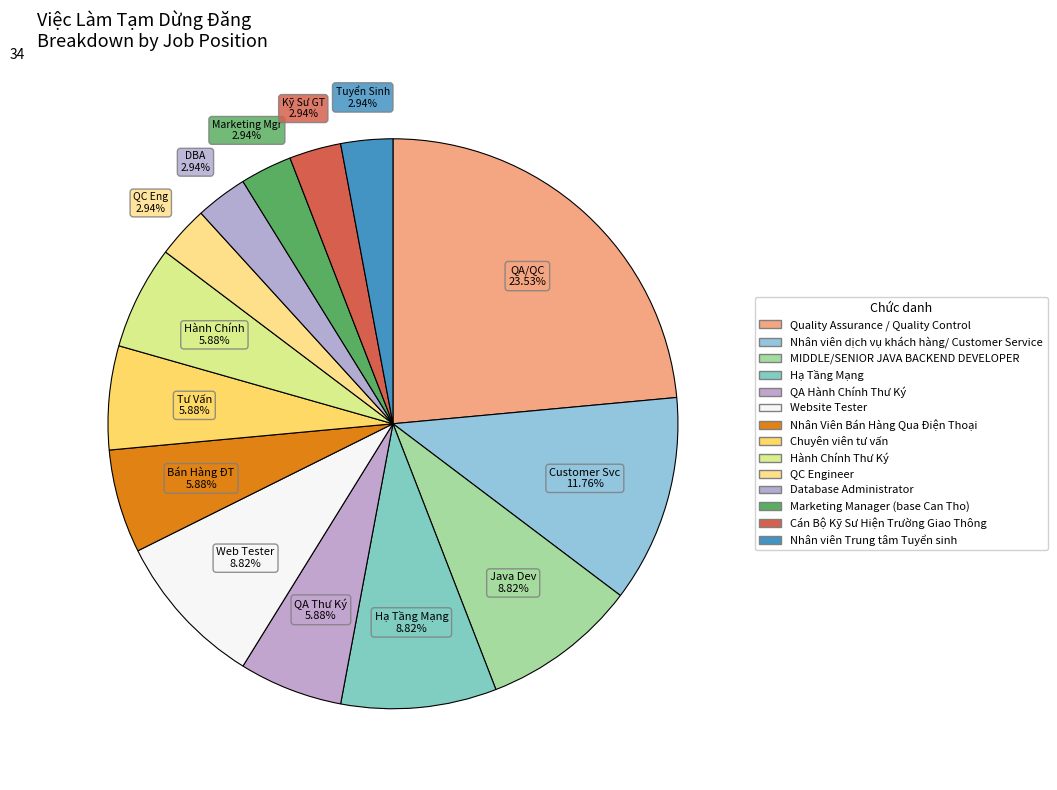

How many slices are in this pie chart?

14